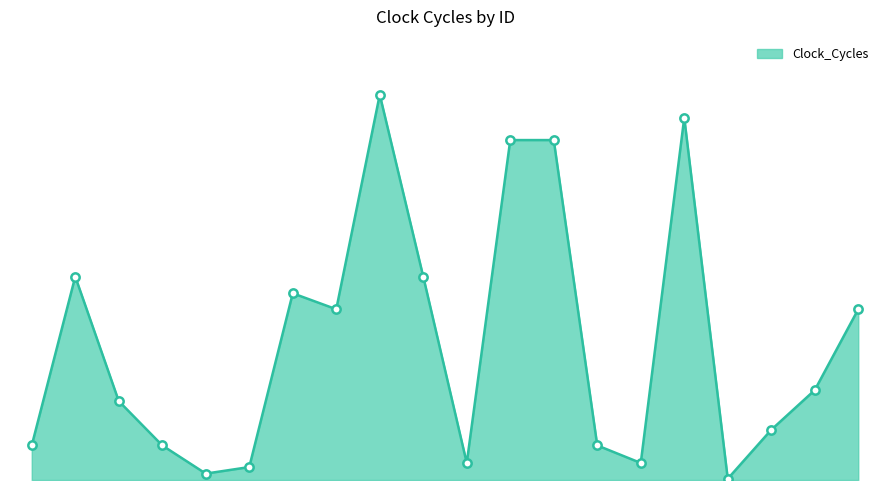

Is this an area chart (filled region under the line)?

Yes